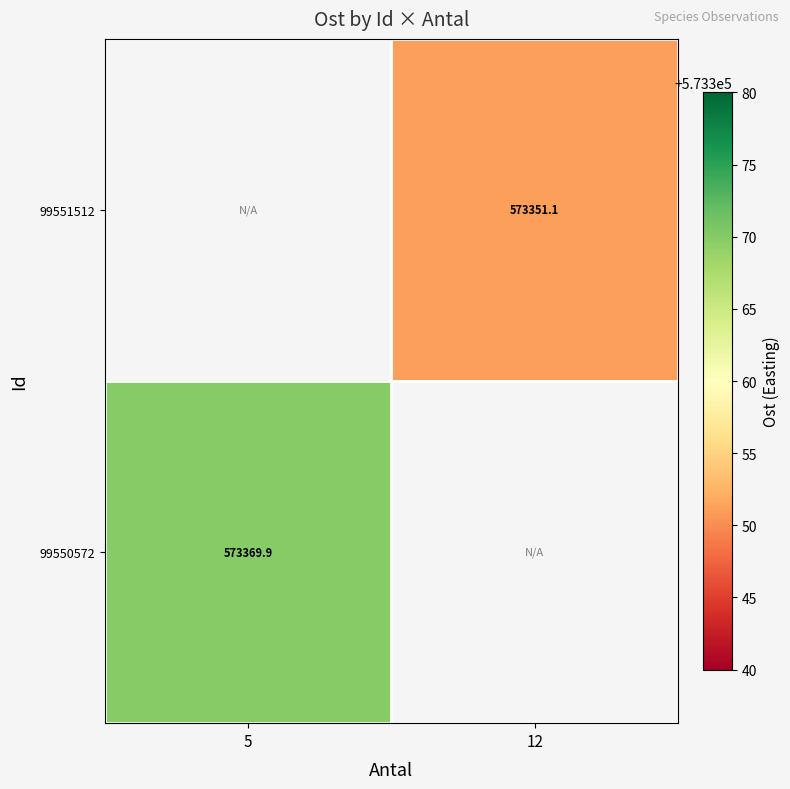

Is it true that 99550572 equals 573369.9 at 5?

True